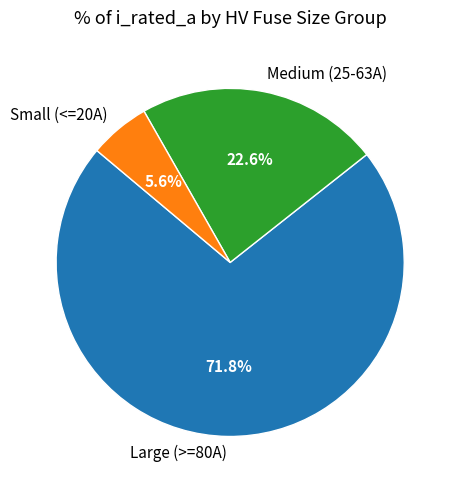

Does any single category account for the majority?

Yes